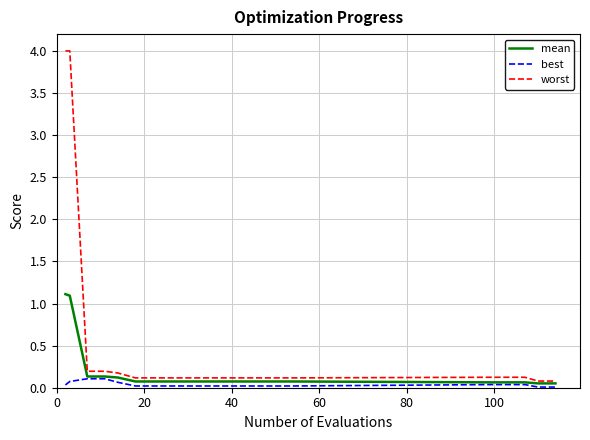

List the series in order of their overall mean, lowest first.

best, mean, worst